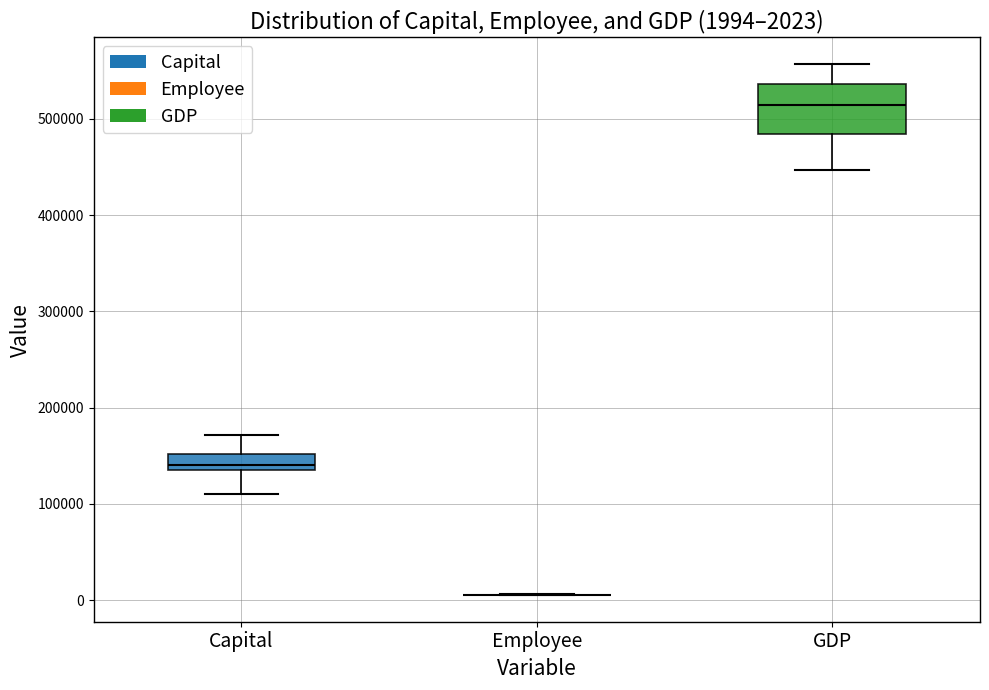

Which box is the tallest, from its lower edge to its upper edge?

GDP